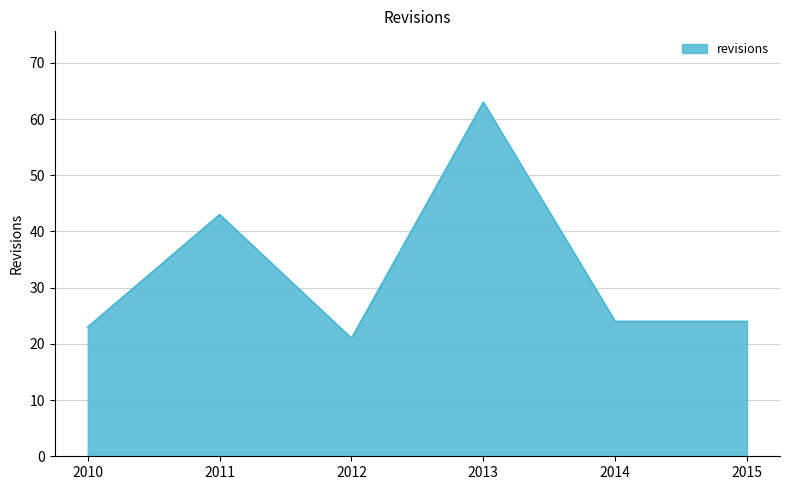

Does the chart display data point markers on the line(s)?

No